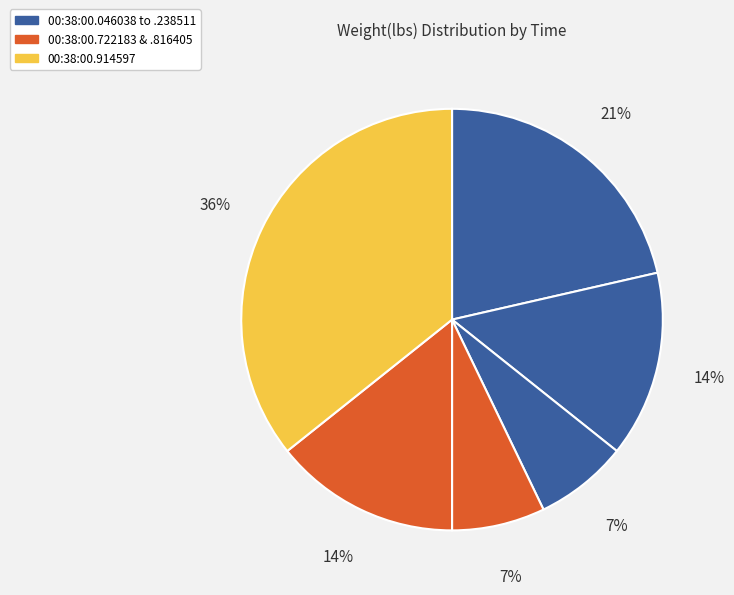

Count the number of slices in the pie.

6